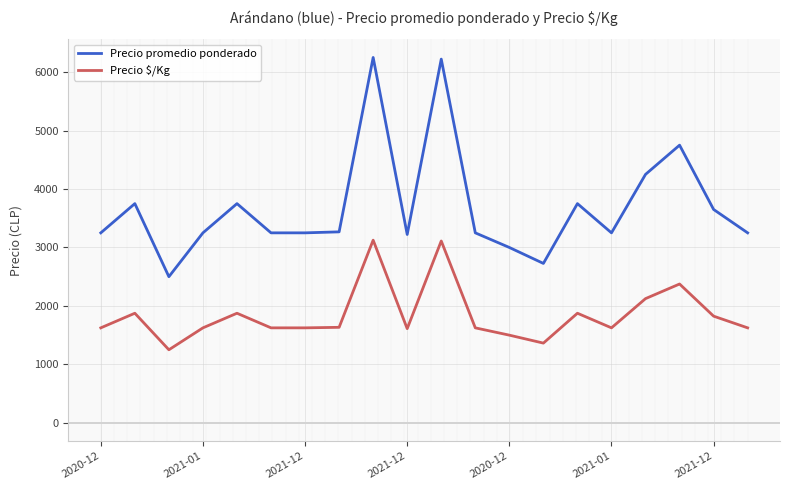

Which series has the widest spread of values?

Precio promedio ponderado